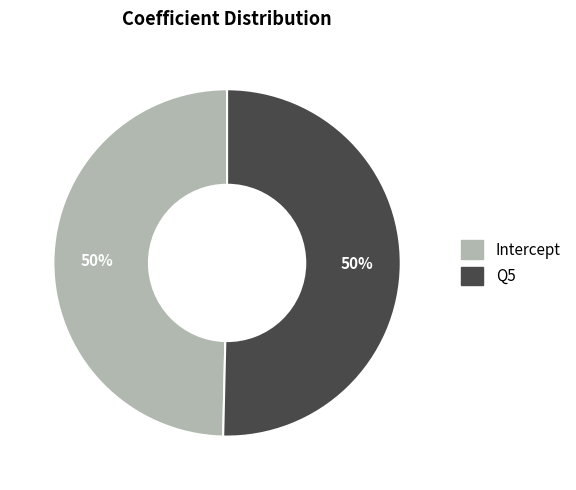

How many segments does this pie chart have?

2